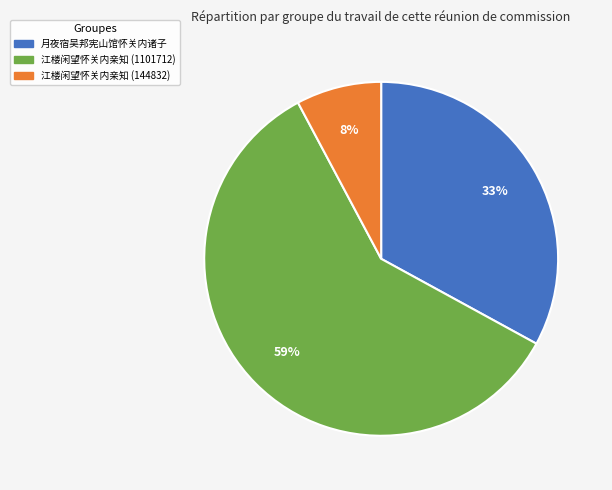

How many slices are in this pie chart?

3